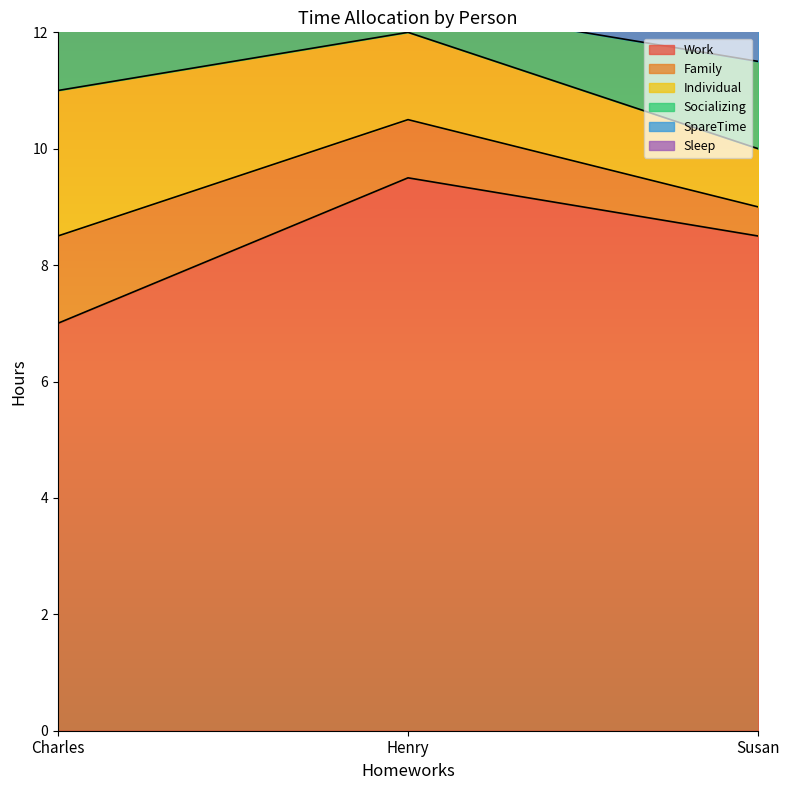

The Work series shows 15.1 at Henry. True or false?

False